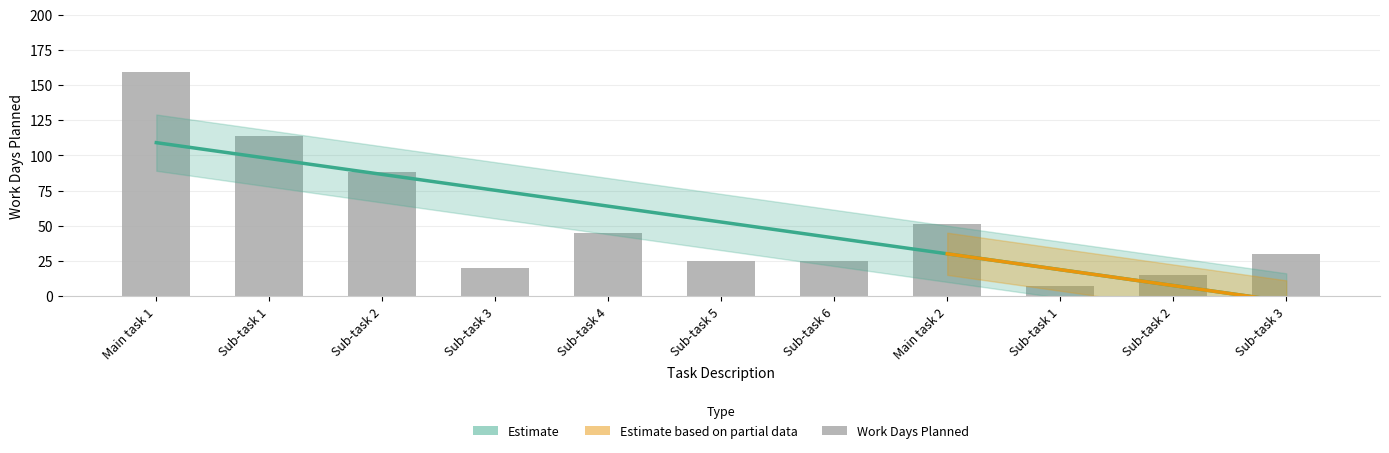

Reading left to right, what are all the values shown in this chart?

Main task 1=159	Sub-task 1=114	Sub-task 2=88	Sub-task 3=20	Sub-task 4=45	Sub-task 5=25	Sub-task 6=25	Main task 2=51	Sub-task 1=7	Sub-task 2=15	Sub-task 3=30